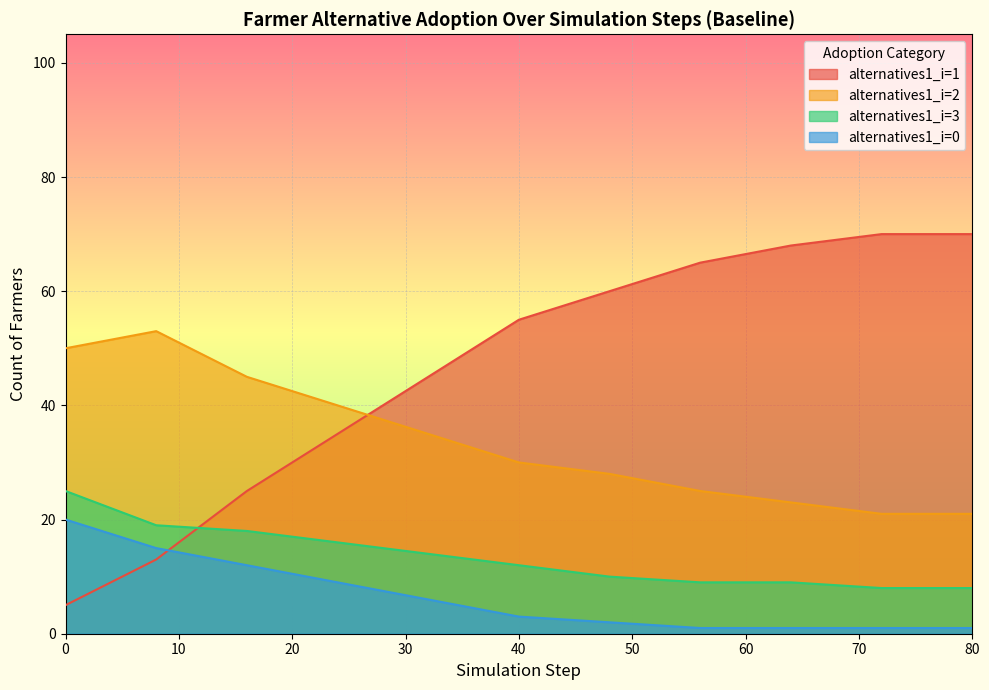

Between 1 and 9, which series saw the biggest shift?

alternatives1_i=1